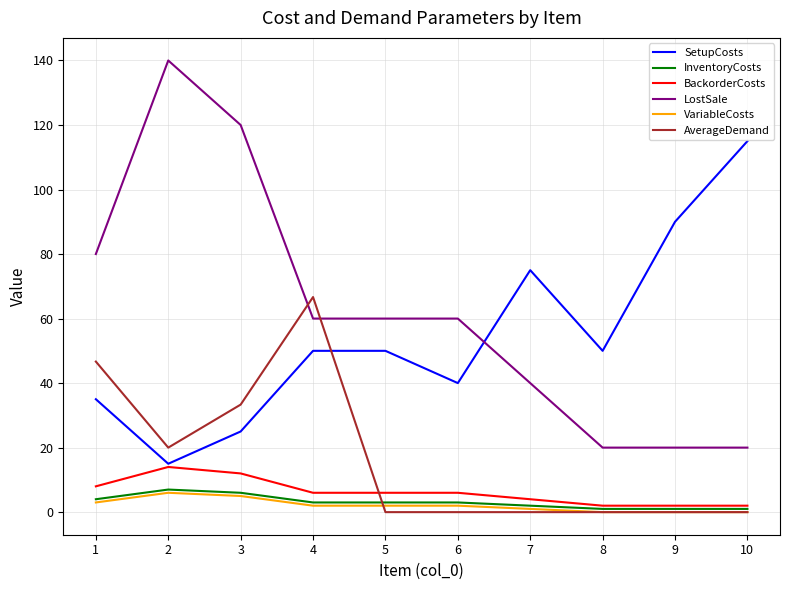

True or false: InventoryCosts and VariableCosts cross at least once.

False